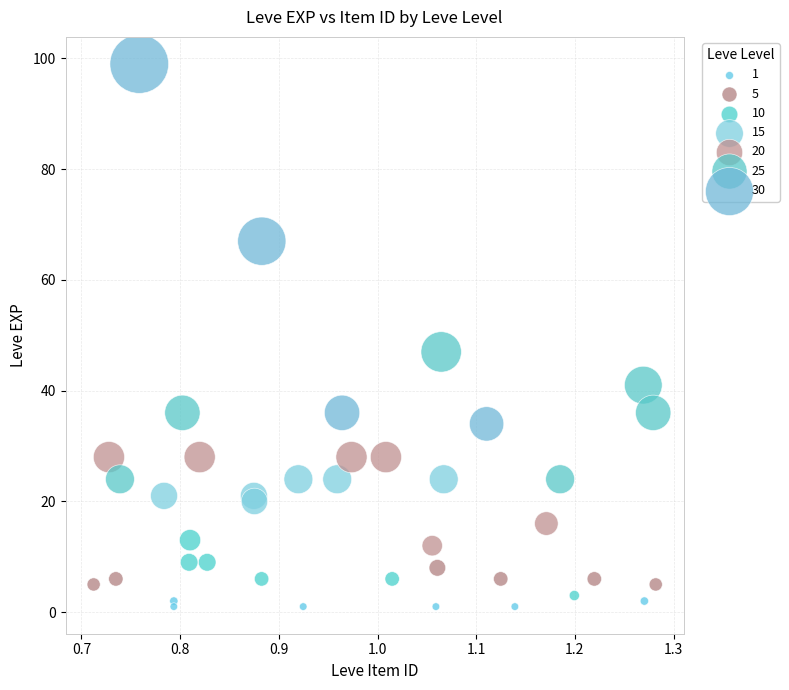

Which series contains the highest Y value?

30